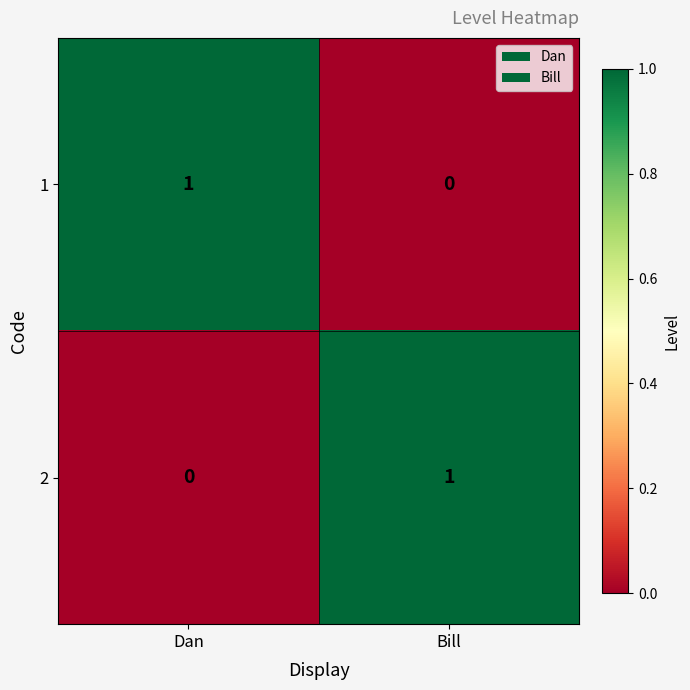

What is the total value across all series at Dan?

1